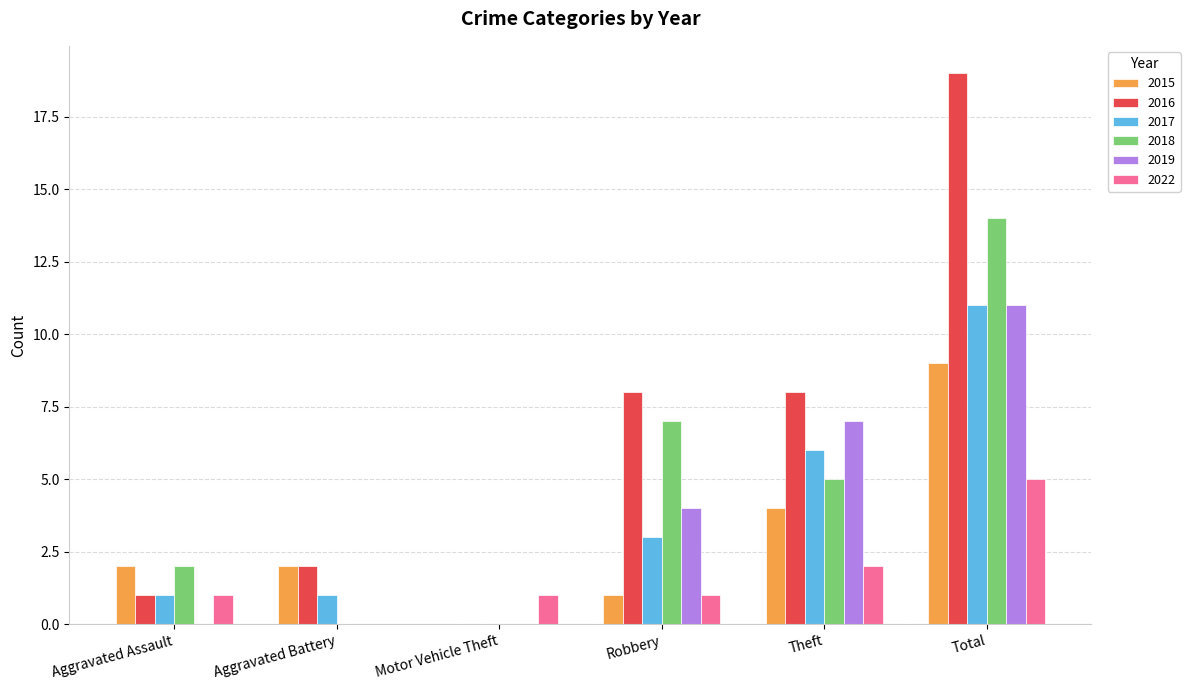

What is the total value across all series at Total?

69